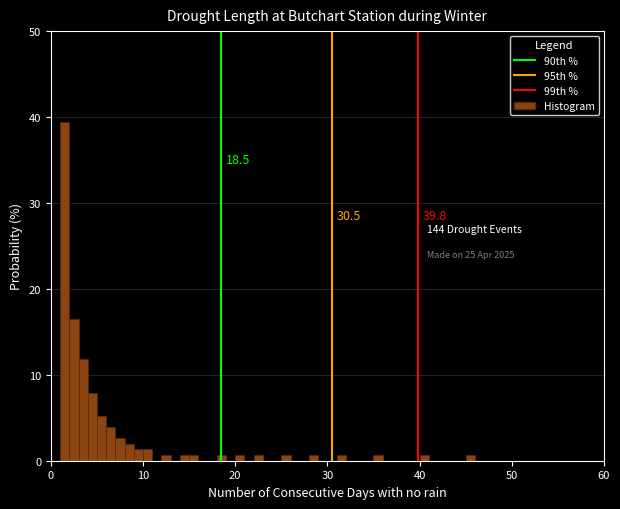

Read against the x-axis, roughly where is the centre of the tallest bar?

2